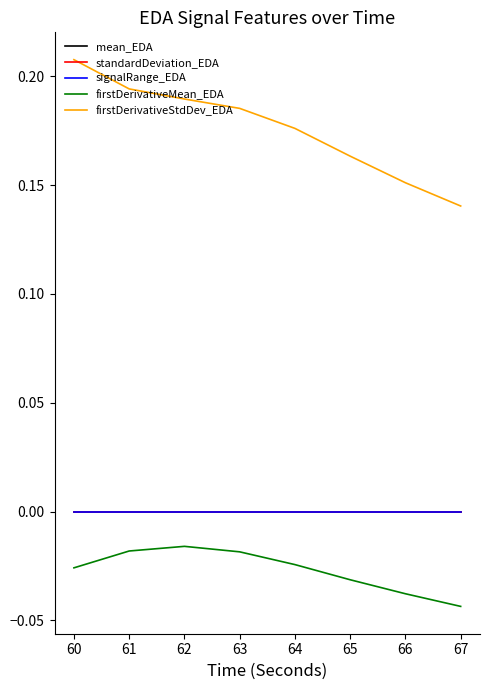

Which series has the largest range (max minus min)?

firstDerivativeStdDev_EDA